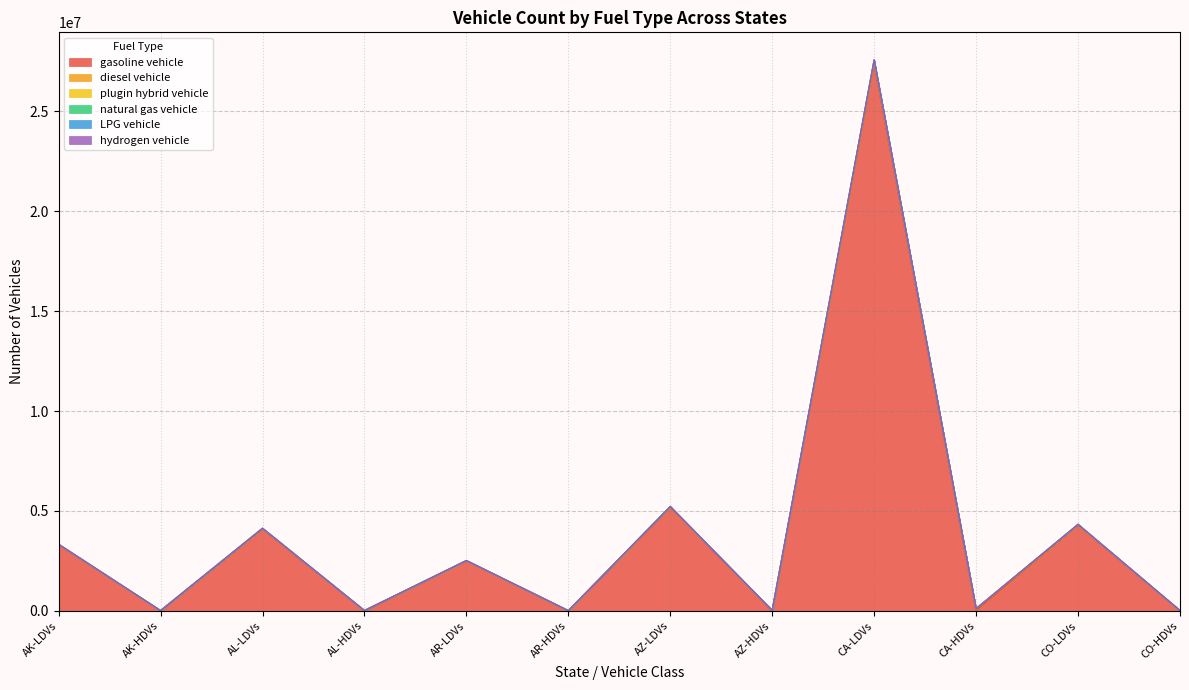

At which category is the sum across all series the highest?

CA-LDVs